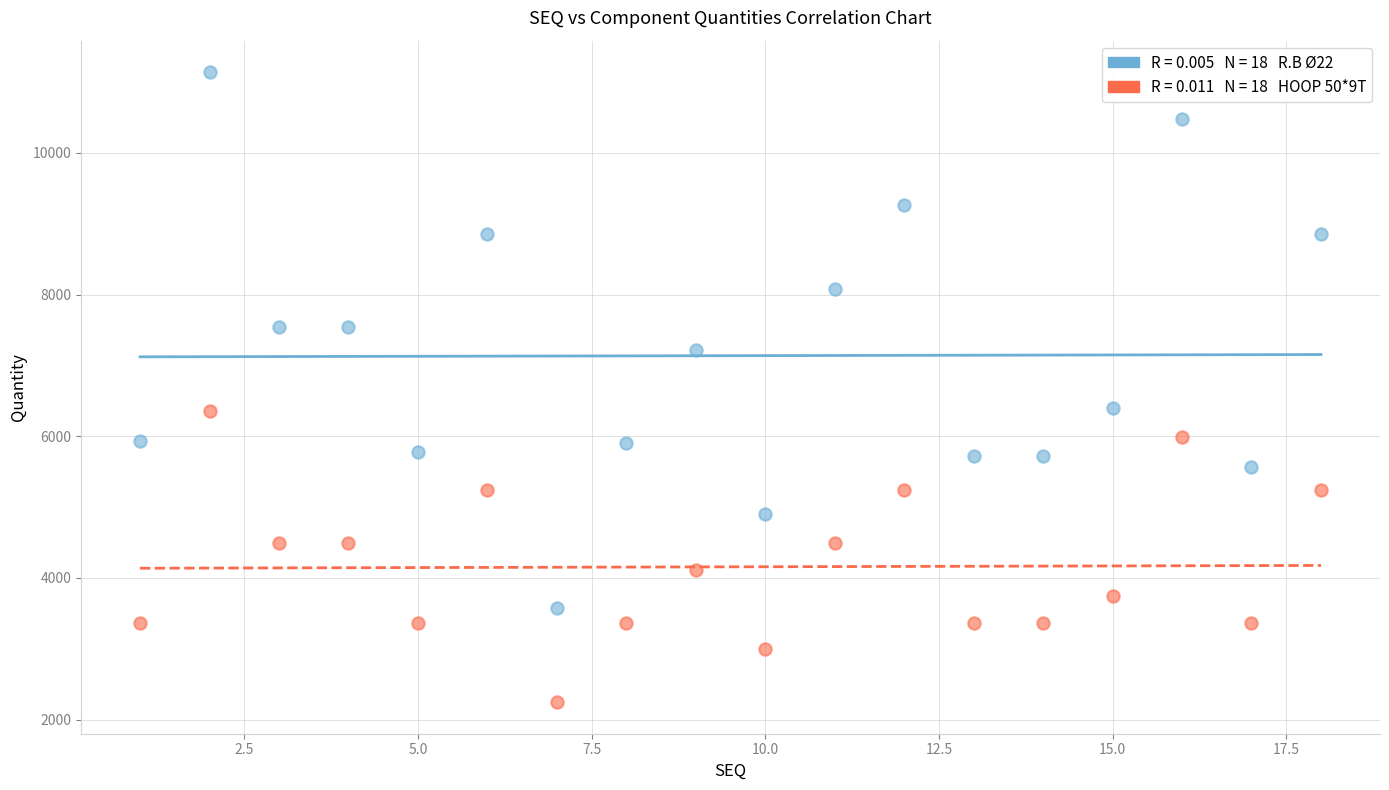

Across all data points, what is the range of X values (max minus min)?

17